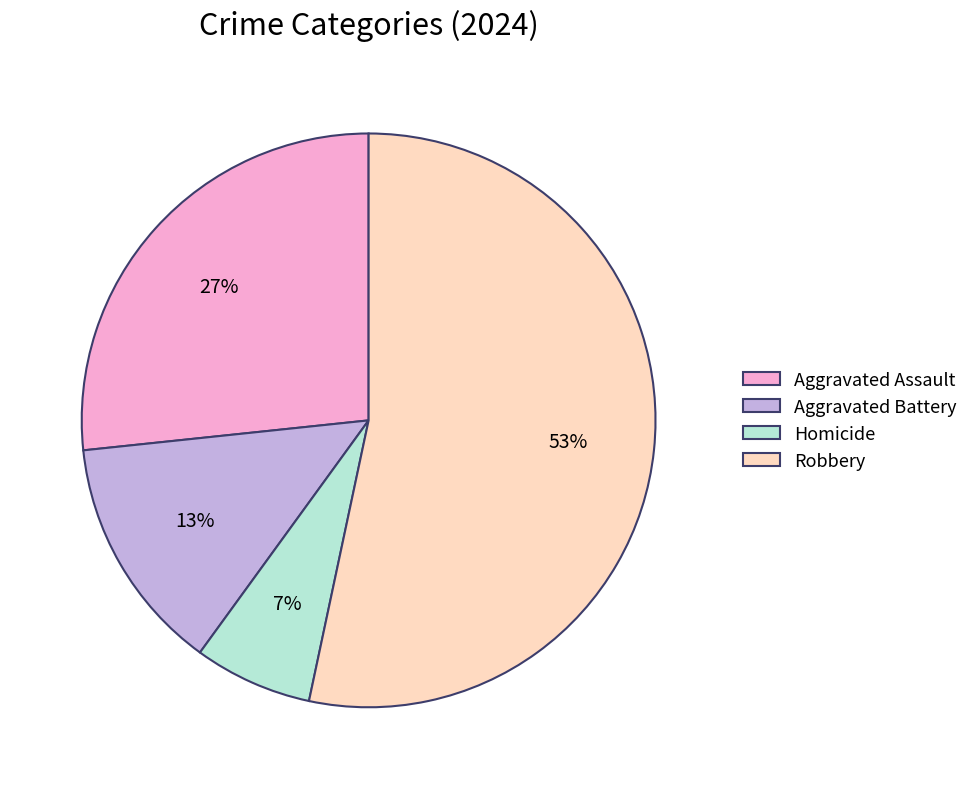

Combined, do Homicide and Robbery account for over 50%?

Yes